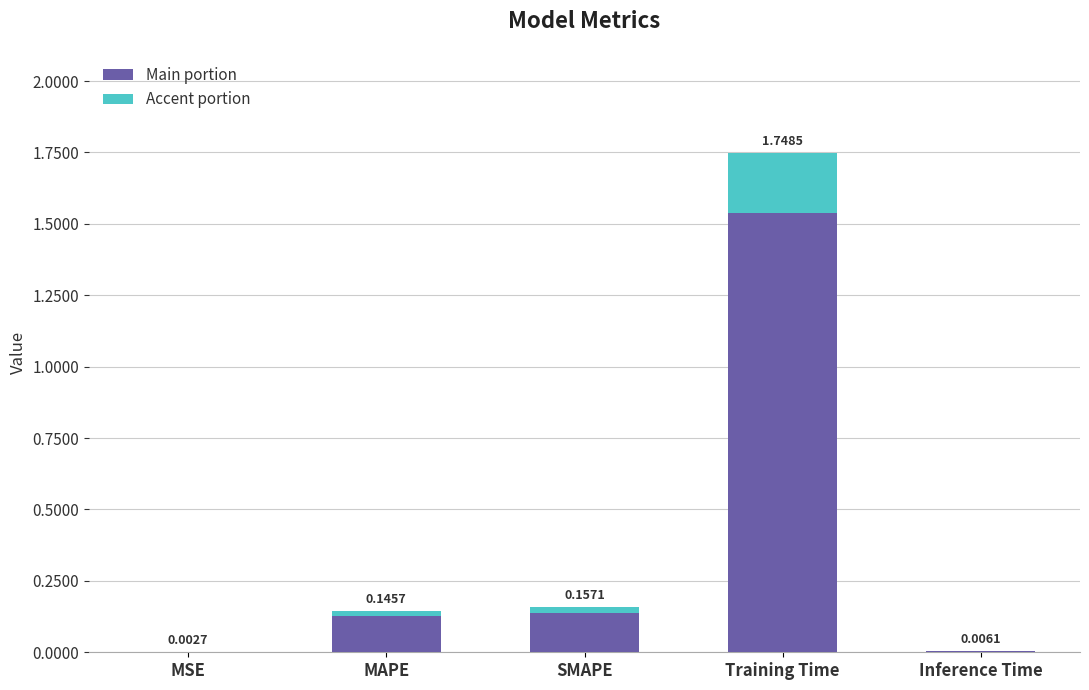

What is the total value across all series at Training Time?

1.7